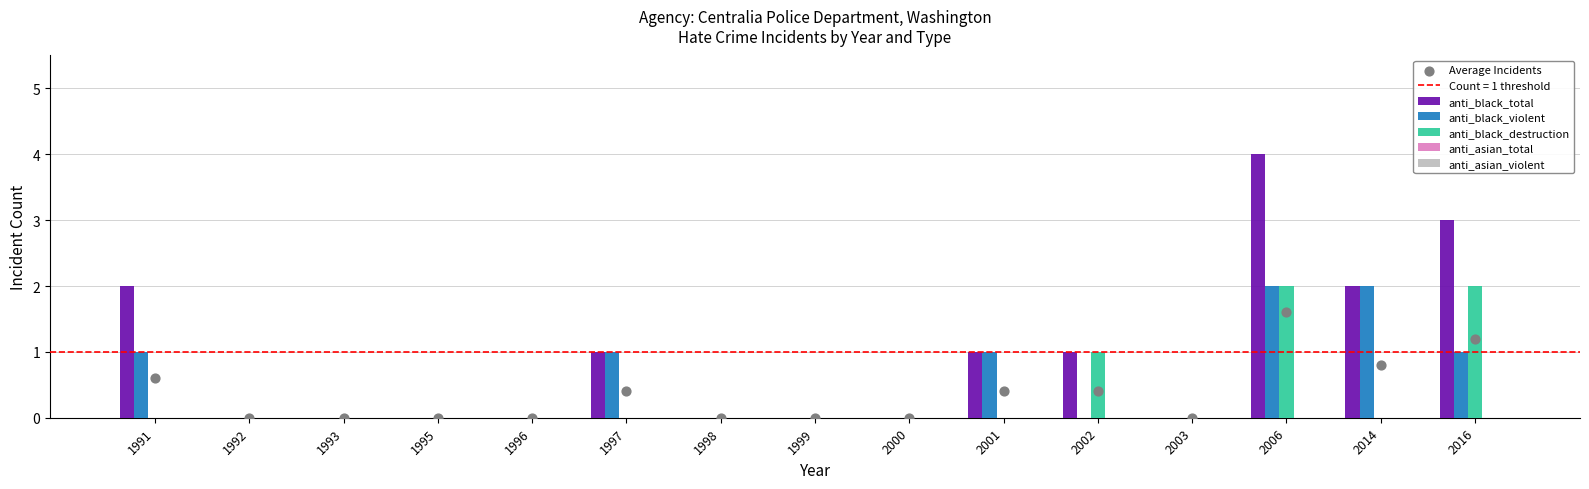

Which series has the largest total across all categories?

anti_black_total